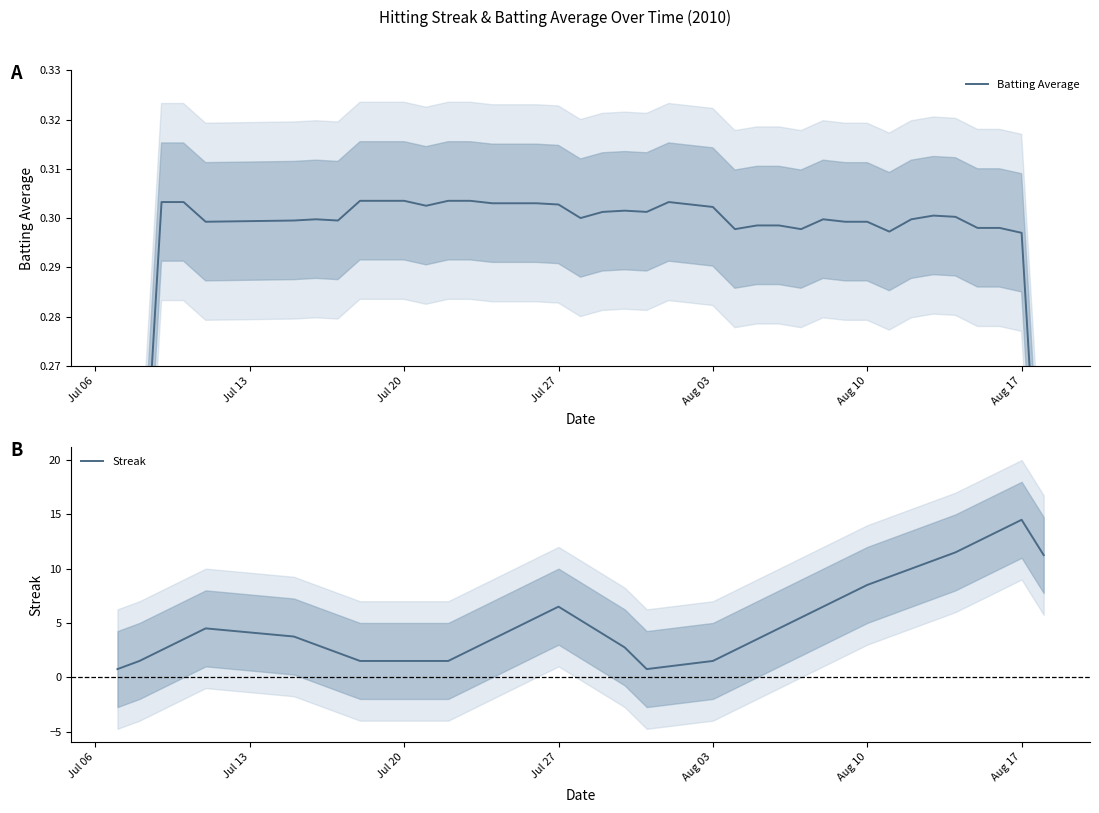

The Streak series shows 8.5 at Aug 10. True or false?

True